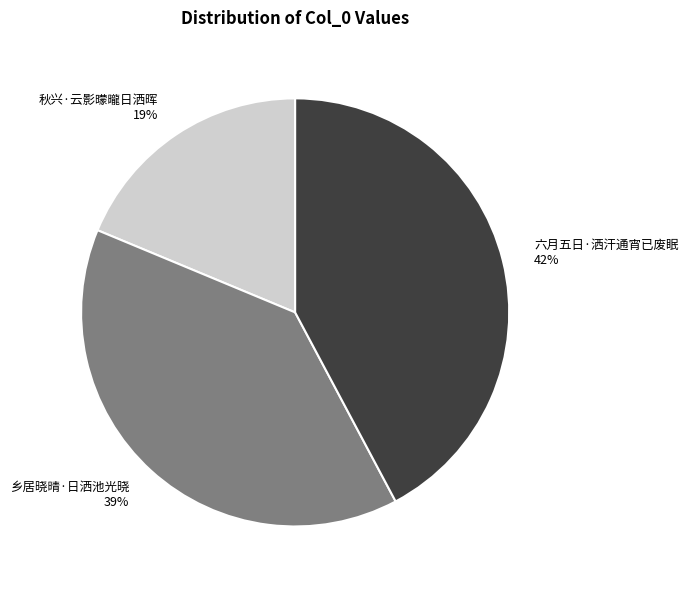

How many slices are in this pie chart?

3